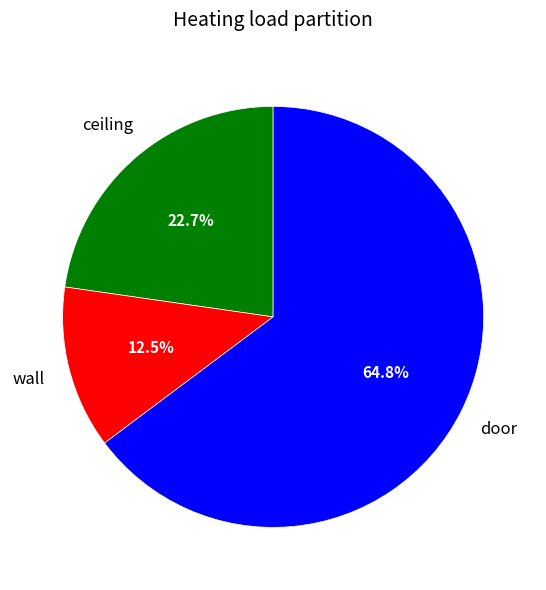

Is there a majority slice in this chart?

Yes